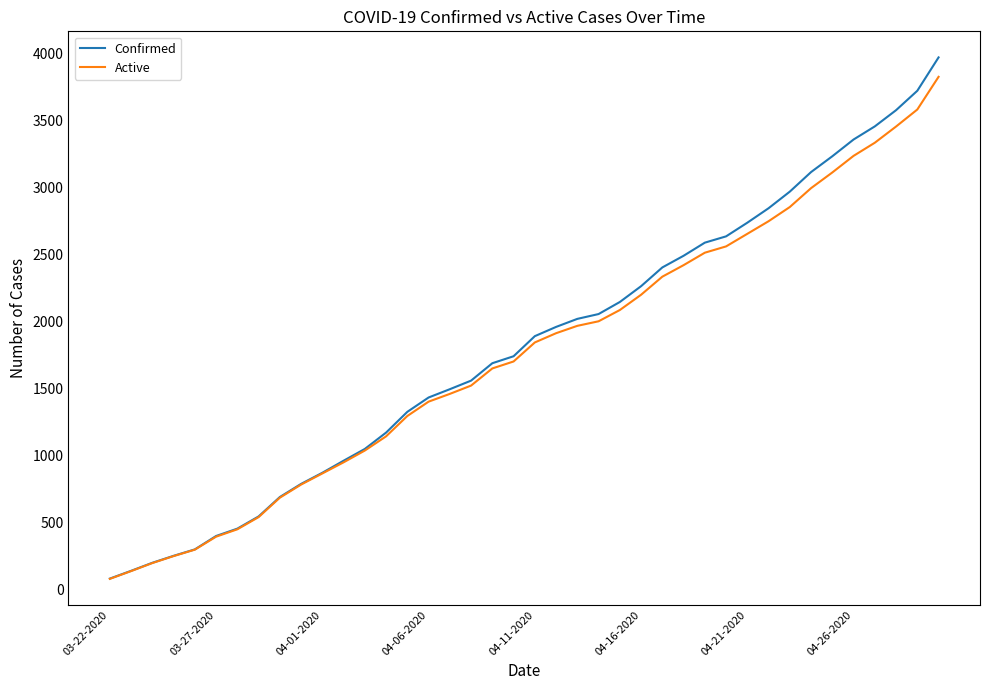

What is the maximum value for Active?

3827